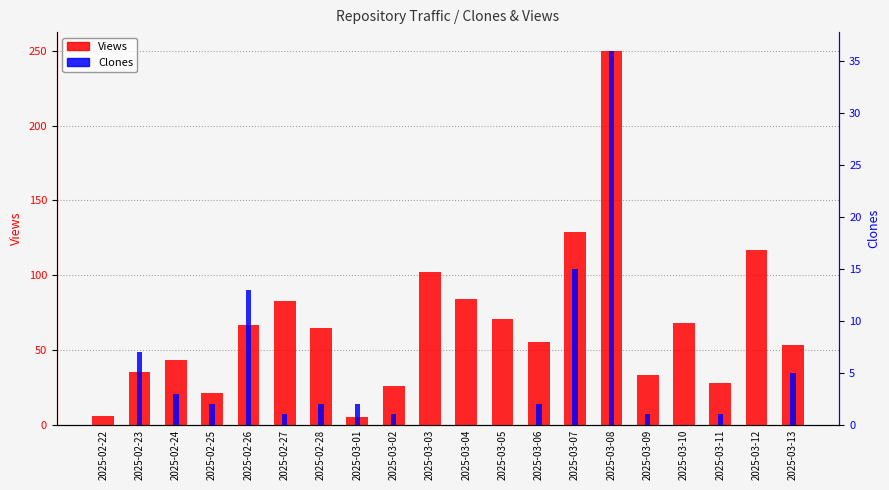

How many data points in Clones are less than 2?

10